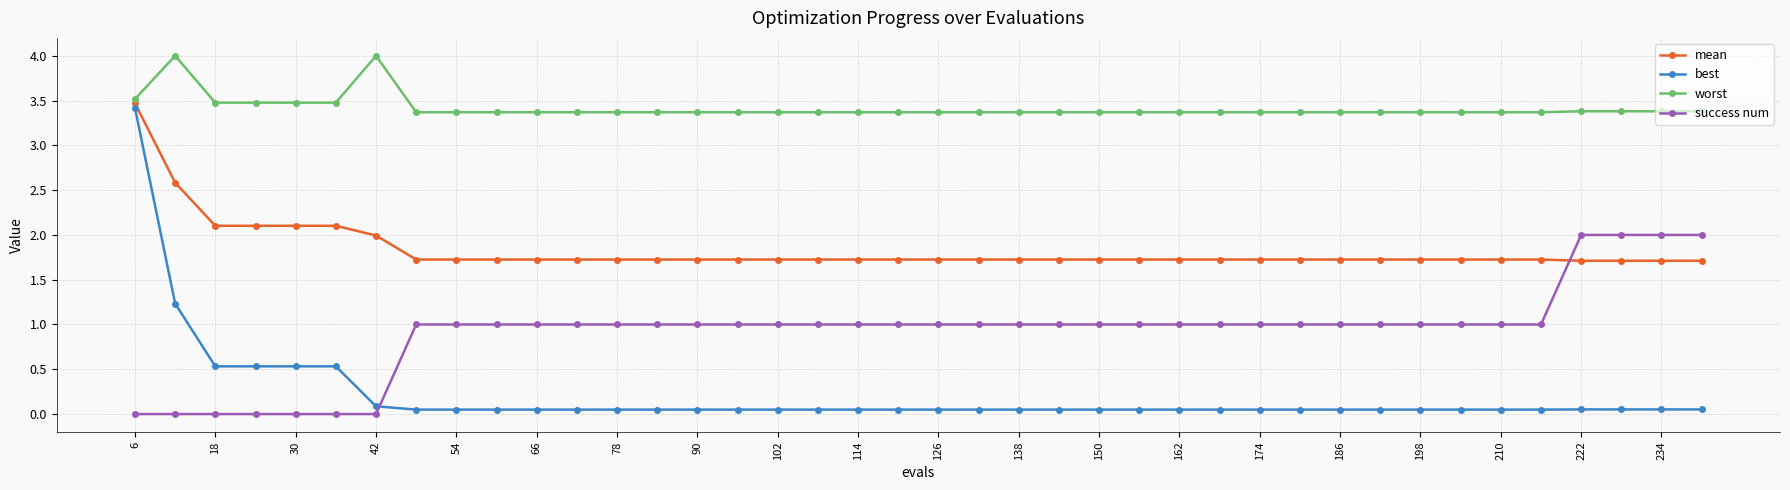

What is the maximum value shown in the chart?

4.0